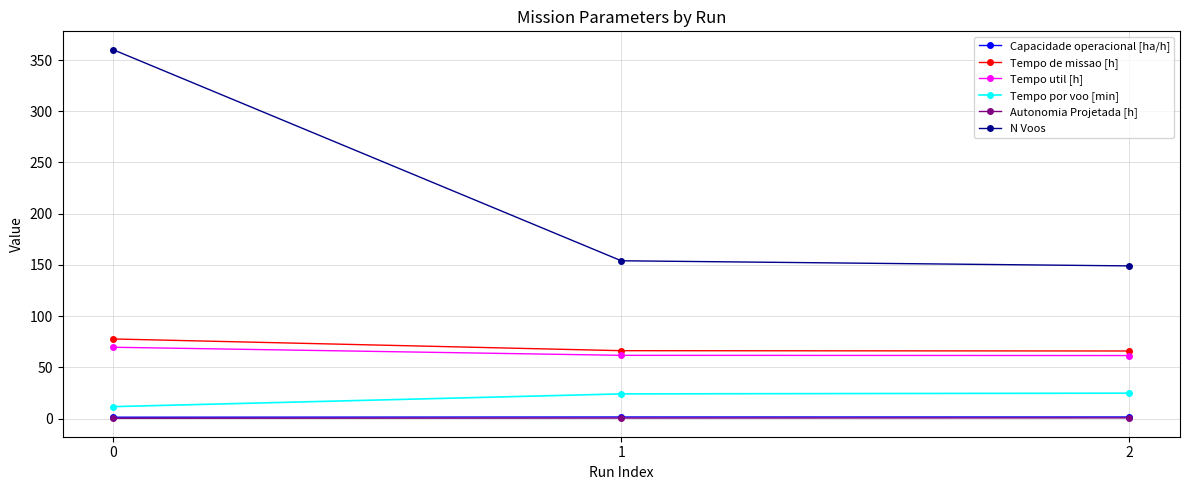

How many distinct data groups are displayed?

6